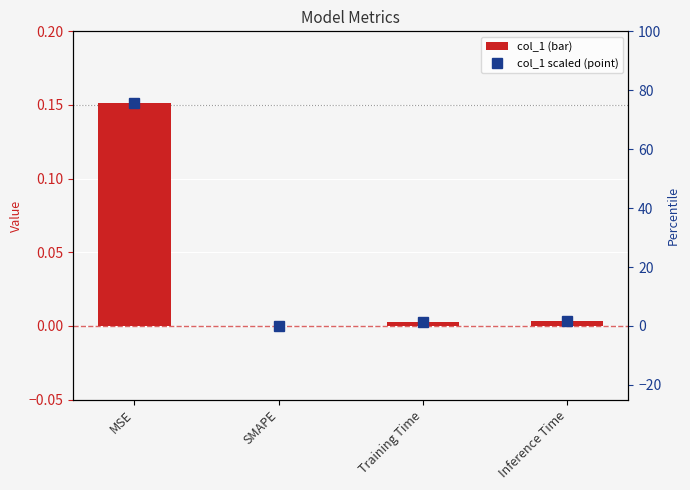

Count the number of data series in this chart.

2